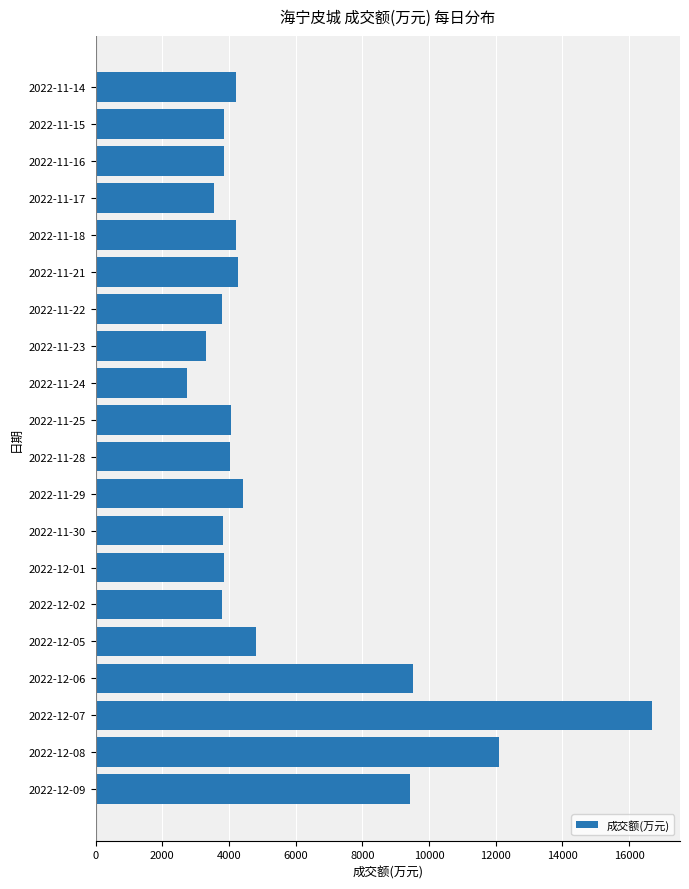

The value at 2022-11-15 is 5258. True or false?

False